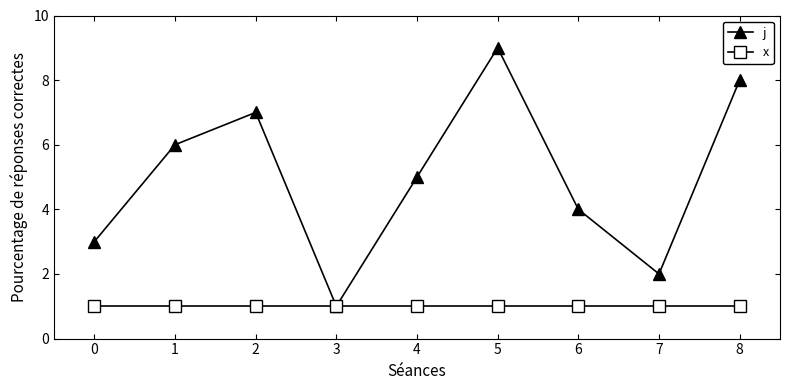

Between 4 and 8, which series saw the biggest shift?

j